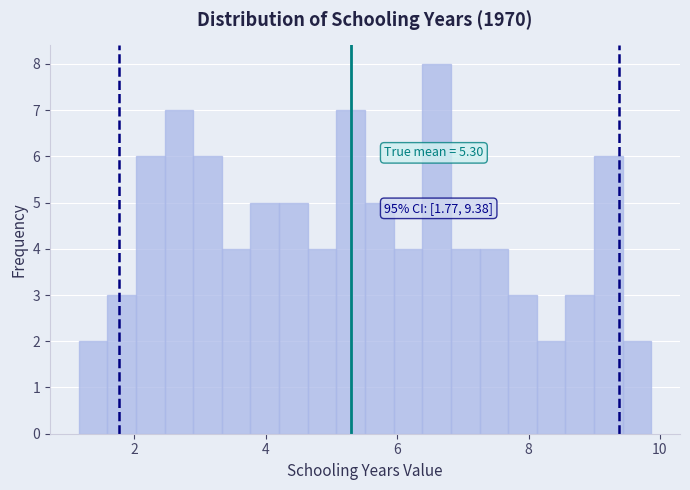

Around what value on the x-axis is the tallest bar? Give the approximate position of its centre, as read against the axis.

6.6